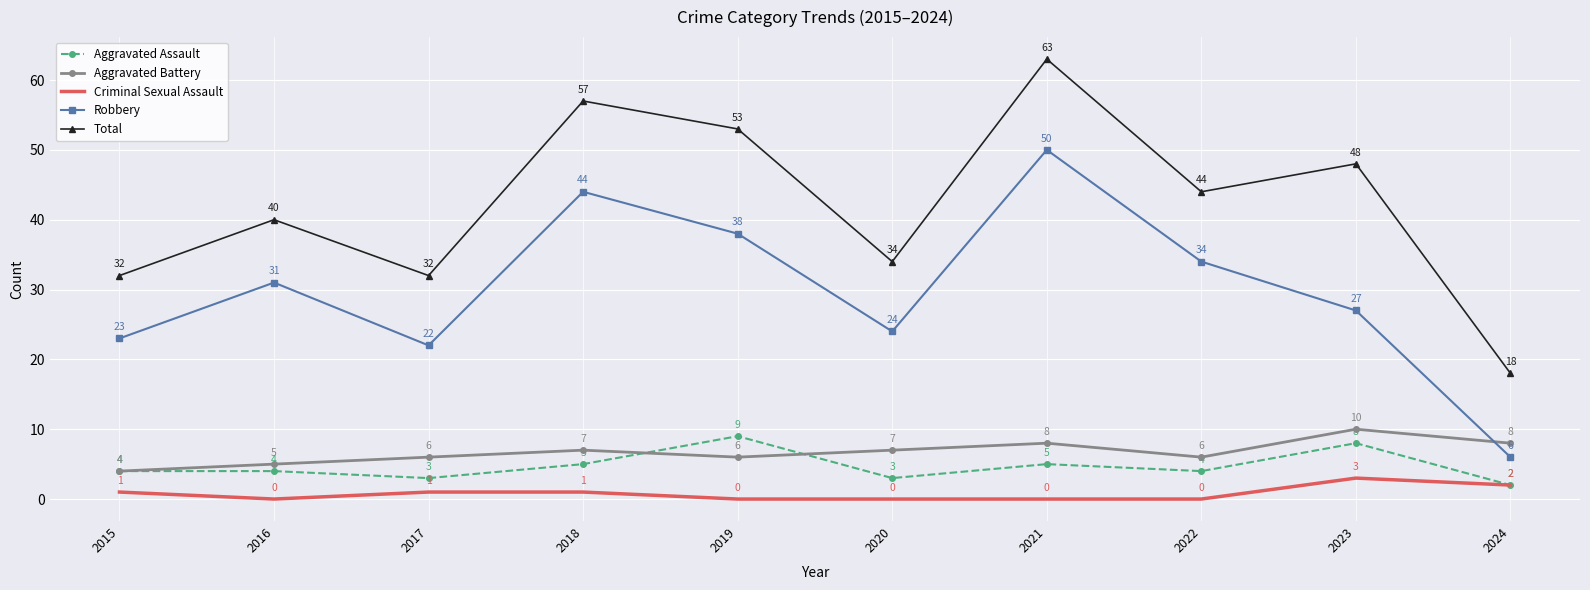

In Total, how many points are higher than both neighbors (excluding endpoints)?

4